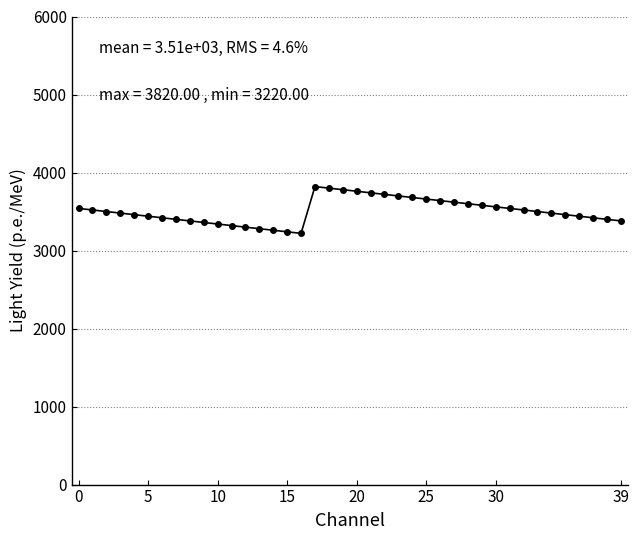

What is the greatest value displayed?

3820